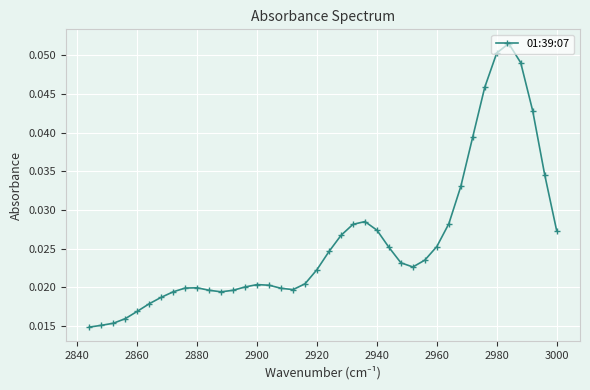

How many values are between 0 and 1?

40